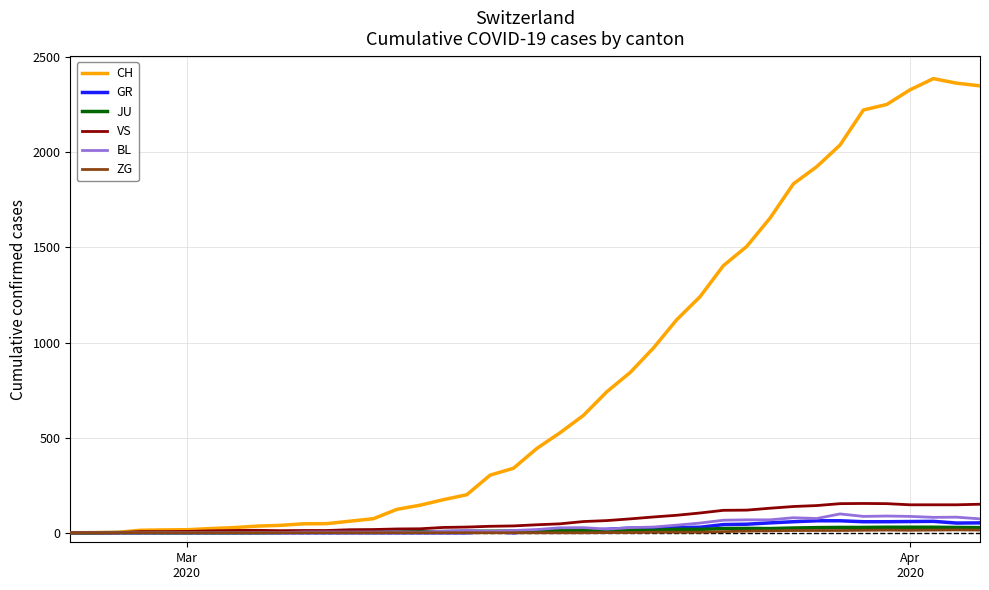

Which series has the widest spread of values?

CH